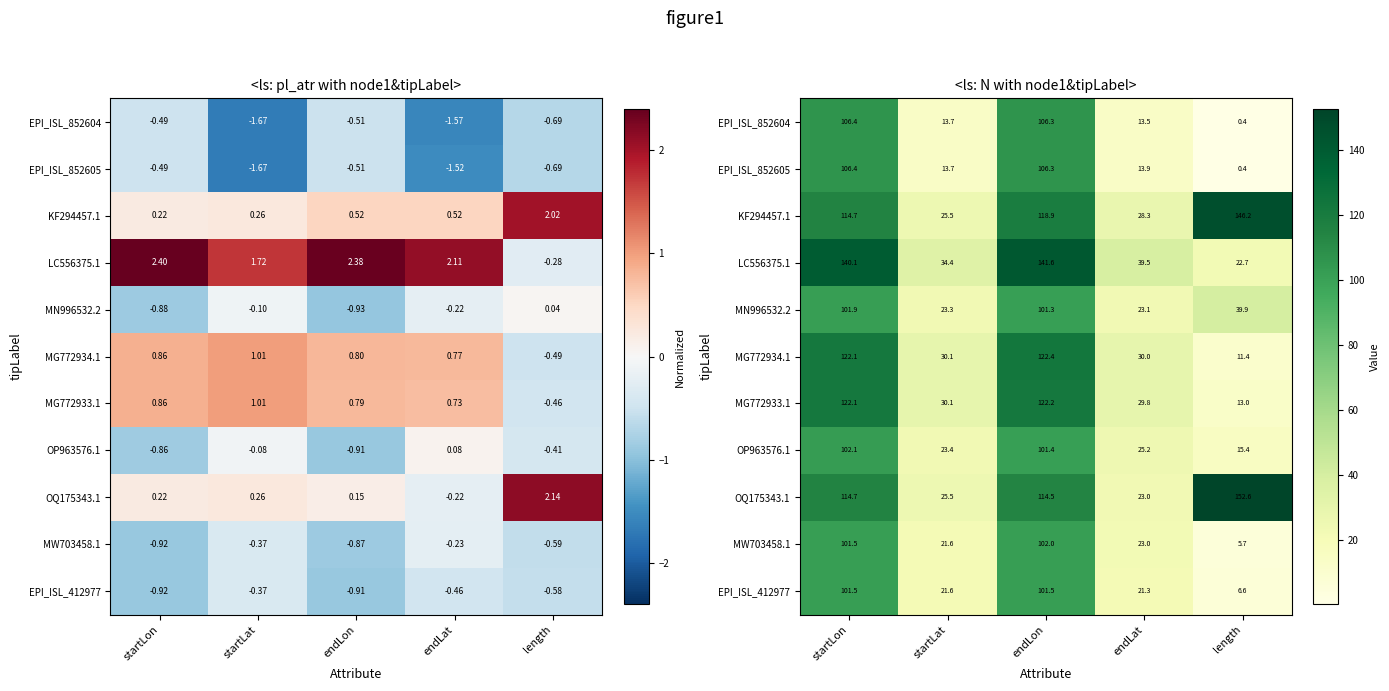

Which series has the widest spread of values?

OQ175343.1